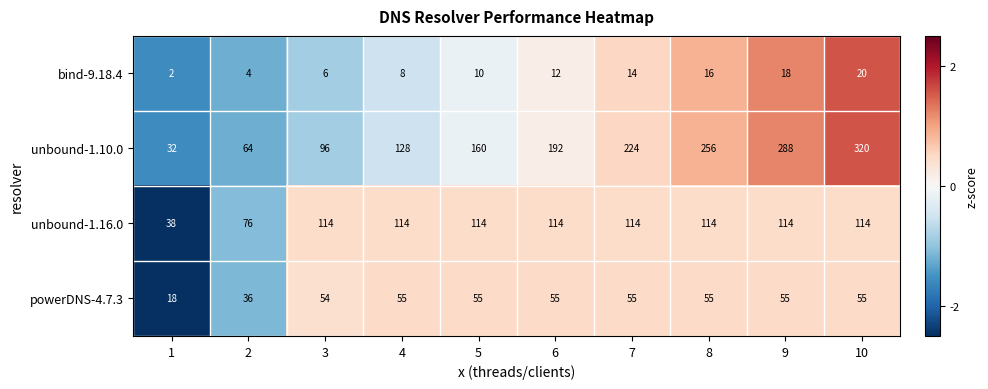

Between 7 and 8, which series saw the biggest shift?

unbound-1.10.0